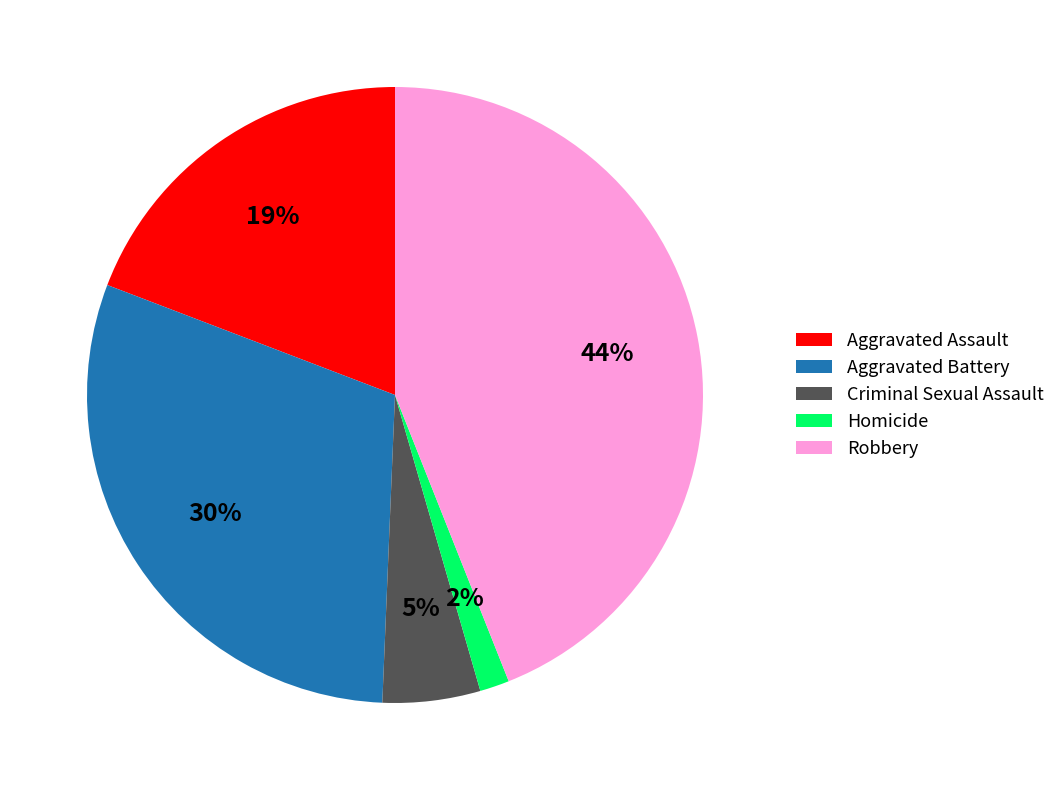

Rank the categories by value from lowest to highest.

Homicide, Criminal Sexual Assault, Aggravated Assault, Aggravated Battery, Robbery